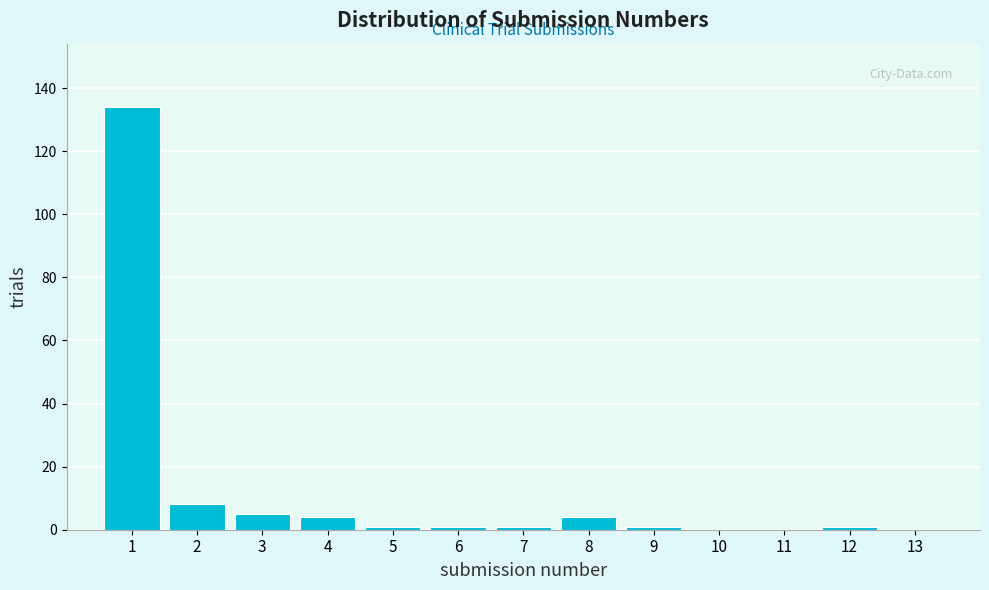

Reading left to right, transcribe this chart: for each bar, give the range it covers on the x-axis and its height. The values are not printed on the chart, so give them approximately, as read against the axis.

0.5 to 1.5: 134
1.5 to 2.5: 8
2.5 to 3.5: 6
3.5 to 4.5: 4
4.5 to 5.5: under 2
5.5 to 6.5: under 2
6.5 to 7.5: under 2
7.5 to 8.5: 4
8.5 to 9.5: under 2
9.5 to 10.5: 0
10.5 to 11.5: 0
11.5 to 12.5: under 2
12.5 to 13.5: 0